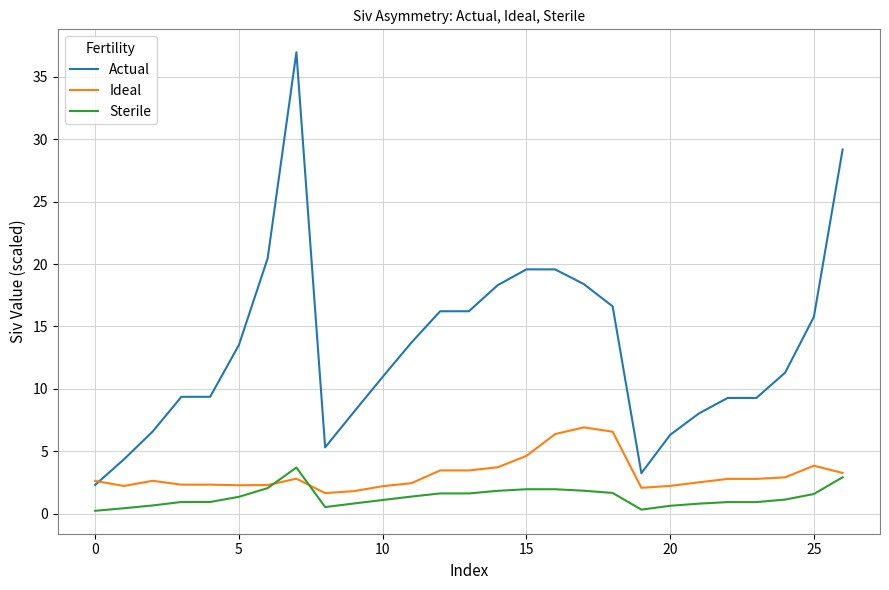

Which series has the largest total across all categories?

Actual